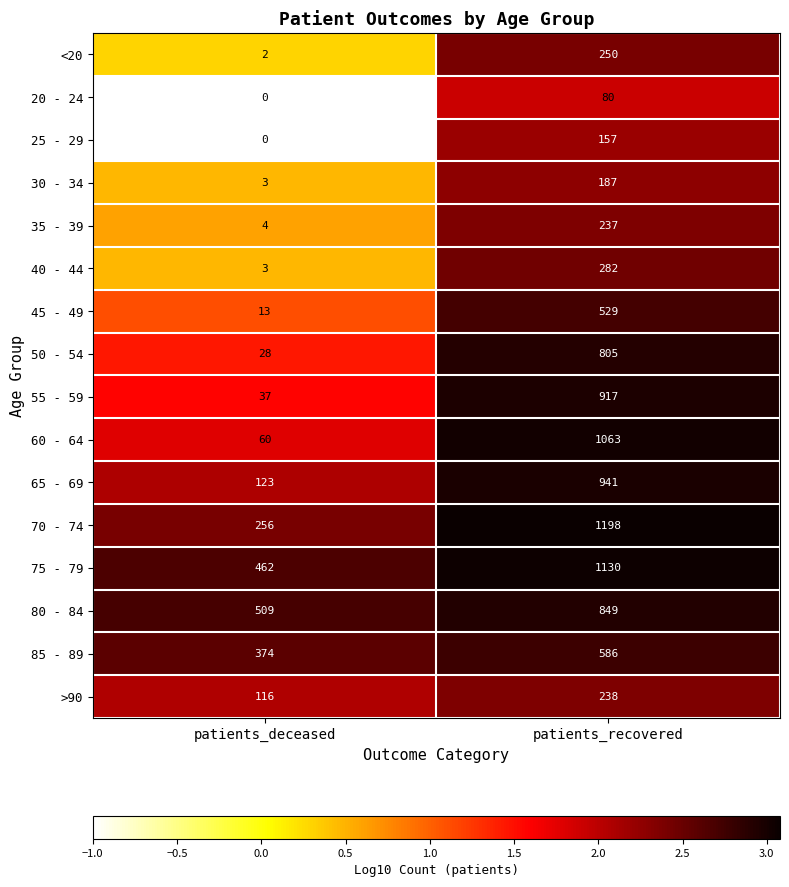

At which category is the sum across all series the highest?

patients_recovered